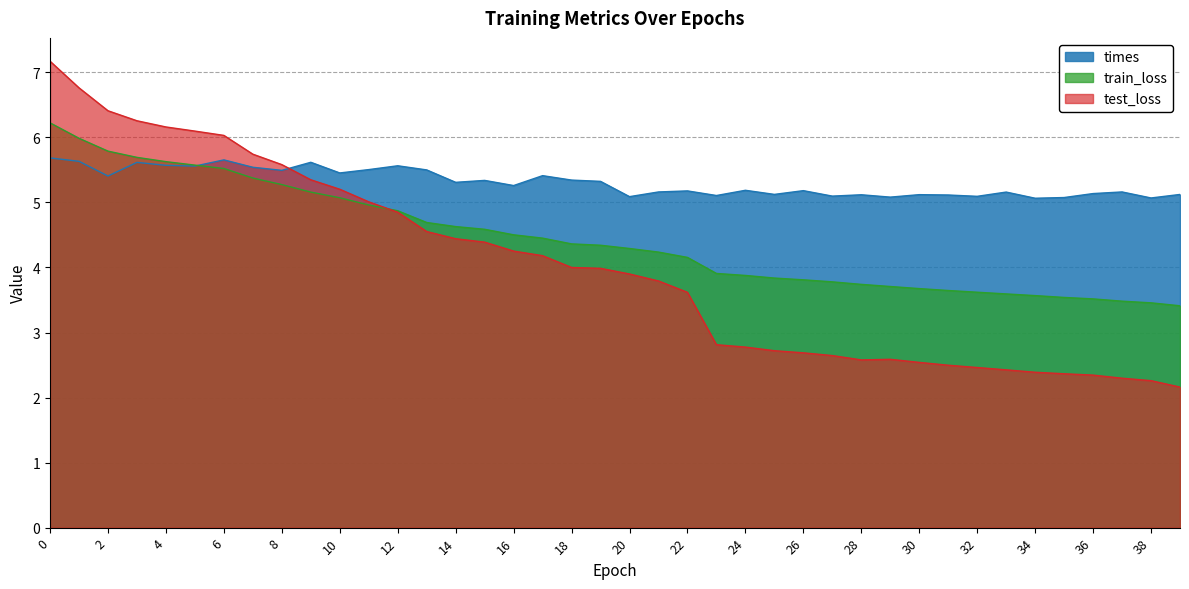

Reading left to right, transcribe all the data shown in this chart.

train_loss: 0=6.2	1=6.0	2=5.8	3=5.7	4=5.6	5=5.6	6=5.5	7=5.4	8=5.3	9=5.2	10=5.1	11=5.0	12=4.9	13=4.7	14=4.6	15=4.6	16=4.5	17=4.5	18=4.4	19=4.3	20=4.3	21=4.2	22=4.2	23=3.9	24=3.9	25=3.8	26=3.8	27=3.8	28=3.7	29=3.7	30=3.7	31=3.6	32=3.6	33=3.6	34=3.6	35=3.5	36=3.5	37=3.5	38=3.5	39=3.4
test_loss: 0=7.2	1=6.8	2=6.4	3=6.3	4=6.2	5=6.1	6=6.0	7=5.7	8=5.6	9=5.3	10=5.2	11=5.0	12=4.8	13=4.6	14=4.4	15=4.4	16=4.3	17=4.2	18=4.0	19=4.0	20=3.9	21=3.8	22=3.6	23=2.8	24=2.8	25=2.7	26=2.7	27=2.6	28=2.6	29=2.6	30=2.5	31=2.5	32=2.5	33=2.4	34=2.4	35=2.4	36=2.3	37=2.3	38=2.3	39=2.2
times: 0=5.7	1=5.6	2=5.4	3=5.6	4=5.6	5=5.6	6=5.7	7=5.5	8=5.5	9=5.6	10=5.5	11=5.5	12=5.6	13=5.5	14=5.3	15=5.3	16=5.3	17=5.4	18=5.3	19=5.3	20=5.1	21=5.2	22=5.2	23=5.1	24=5.2	25=5.1	26=5.2	27=5.1	28=5.1	29=5.1	30=5.1	31=5.1	32=5.1	33=5.2	34=5.1	35=5.1	36=5.1	37=5.2	38=5.1	39=5.1